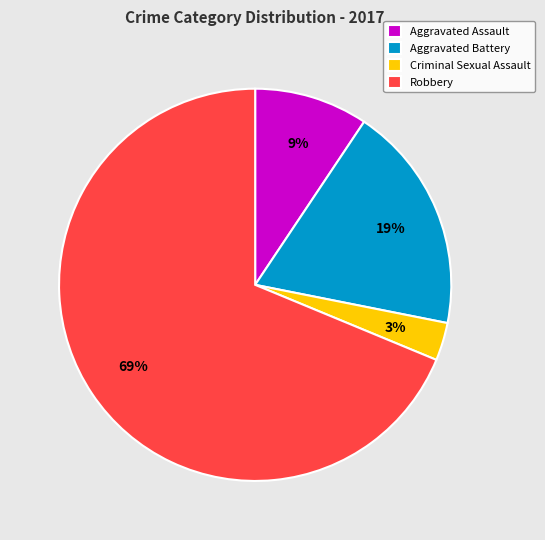

To the nearest percent, what portion does Aggravated Assault represent?

9%